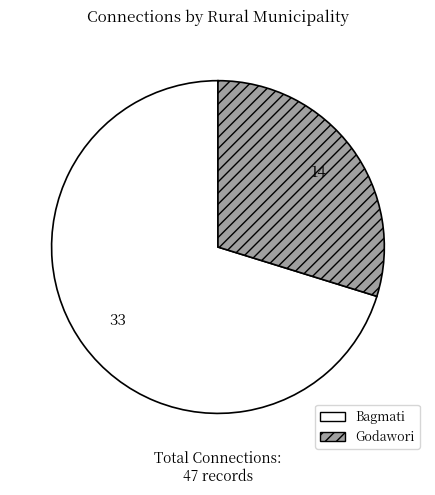

What is the ratio of the value at Bagmati to the value at Godawori?

2.4